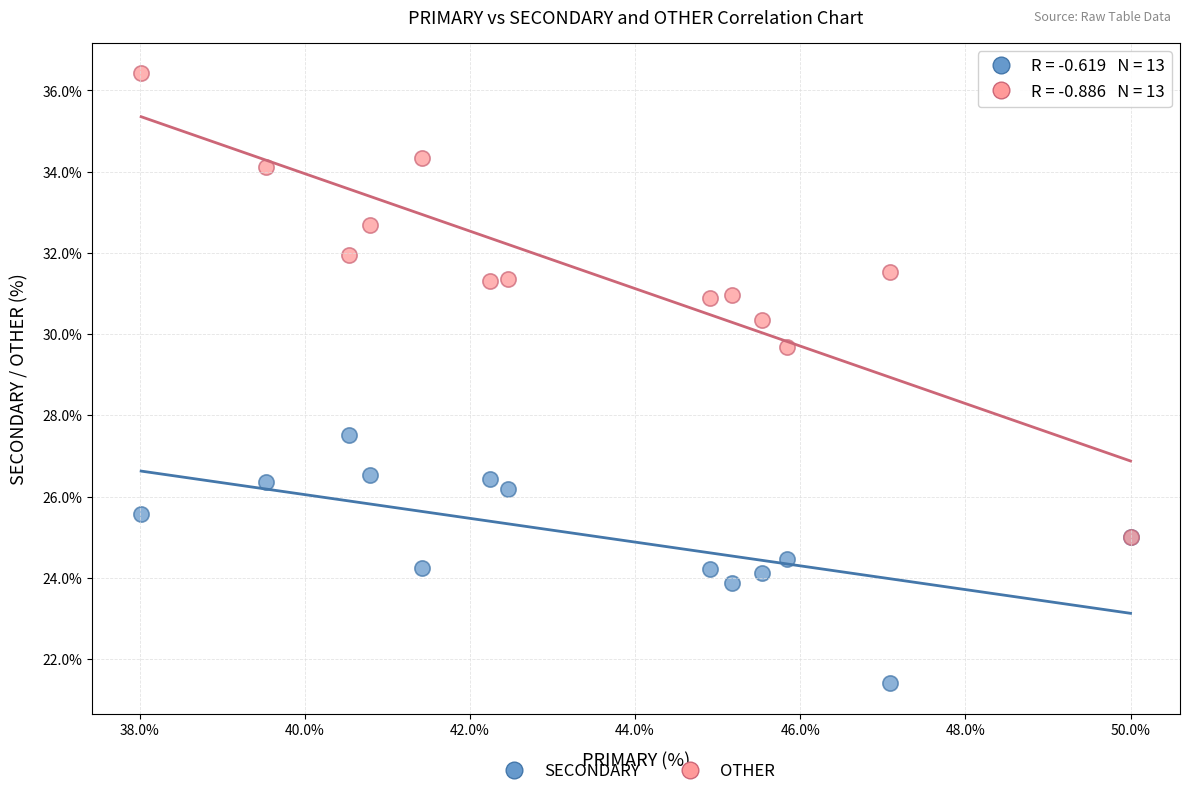

What are all the series names shown in the legend?

SECONDARY, OTHER